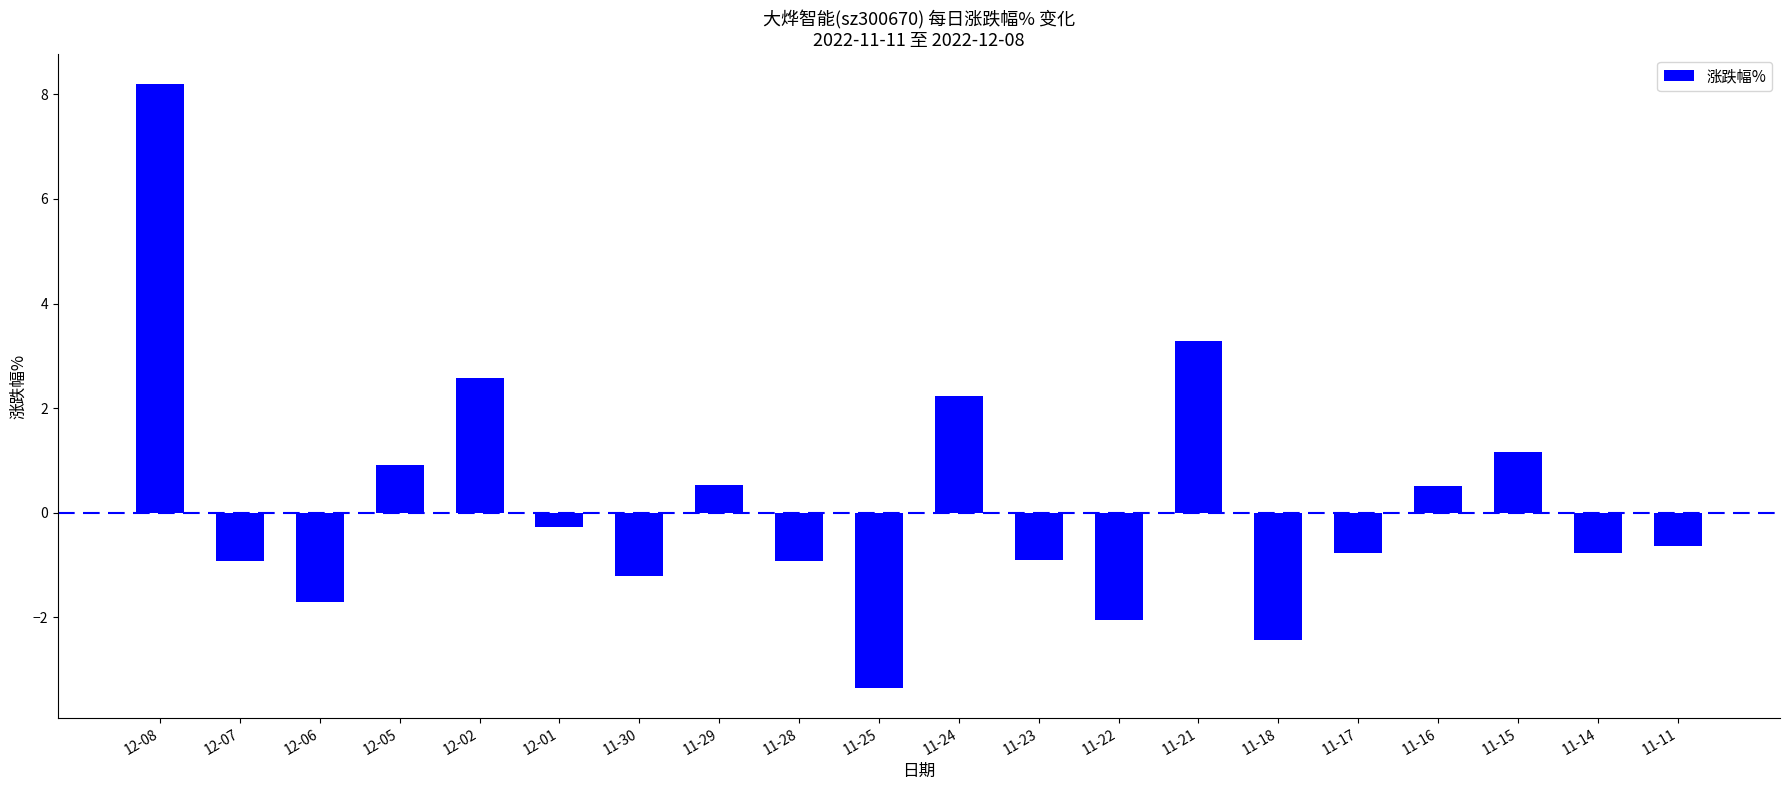

What is the label of the 13th bar from the left?

11-22